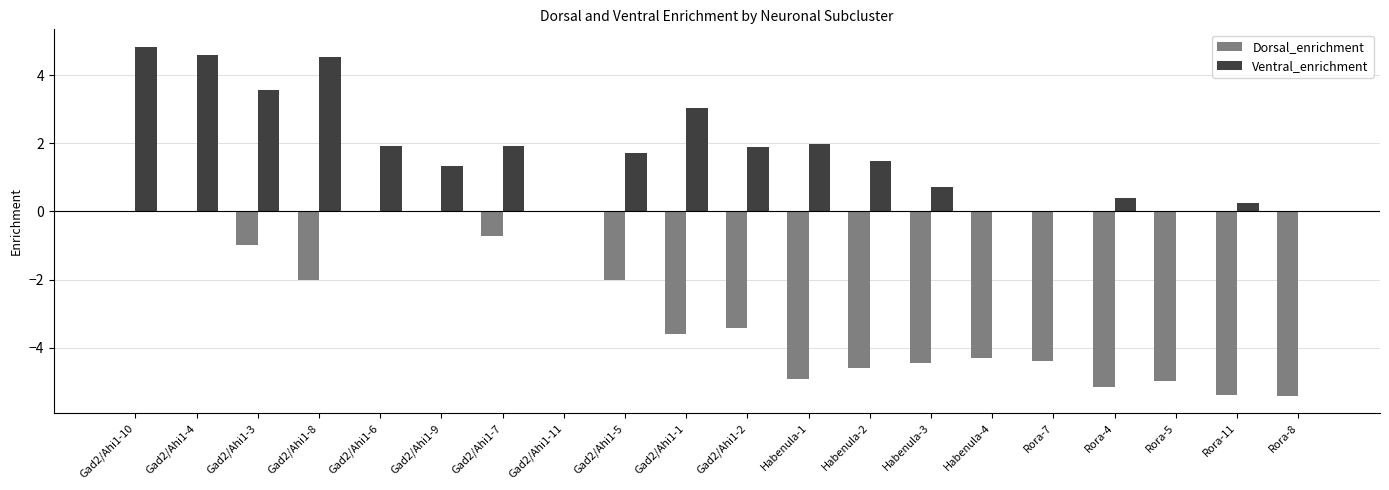

What is the maximum value shown in the chart?

4.8